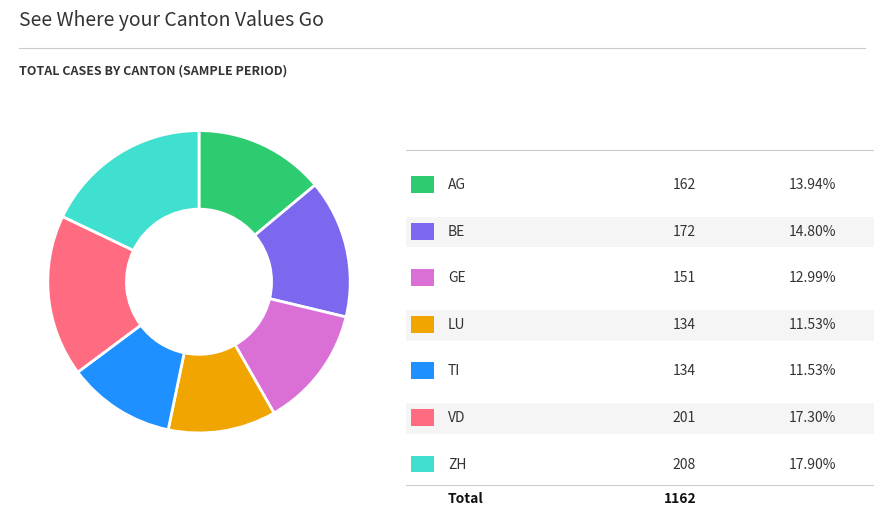

Does any single category account for the majority?

No